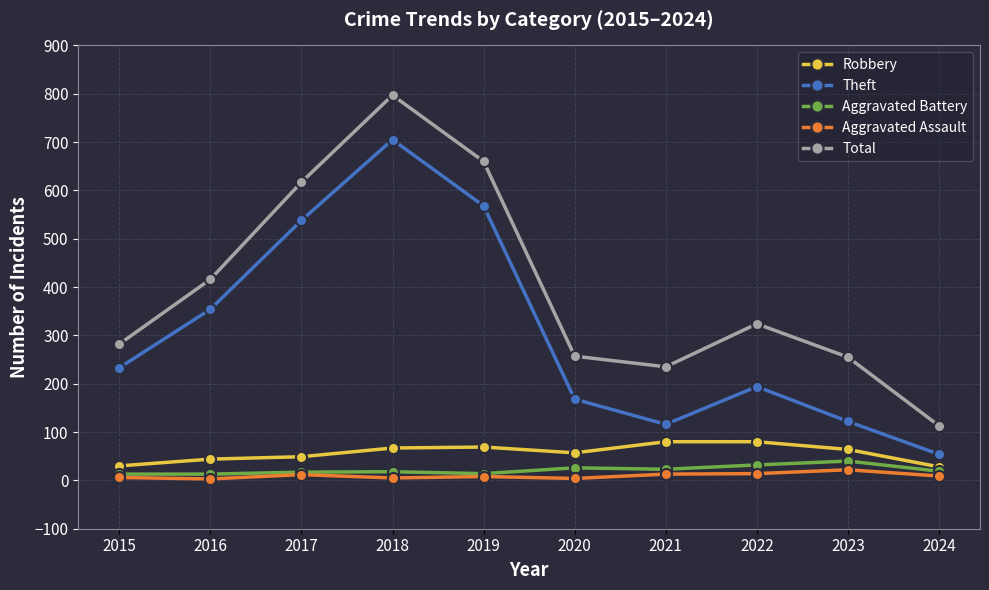

At which category does Theft reach its first local peak?

2018